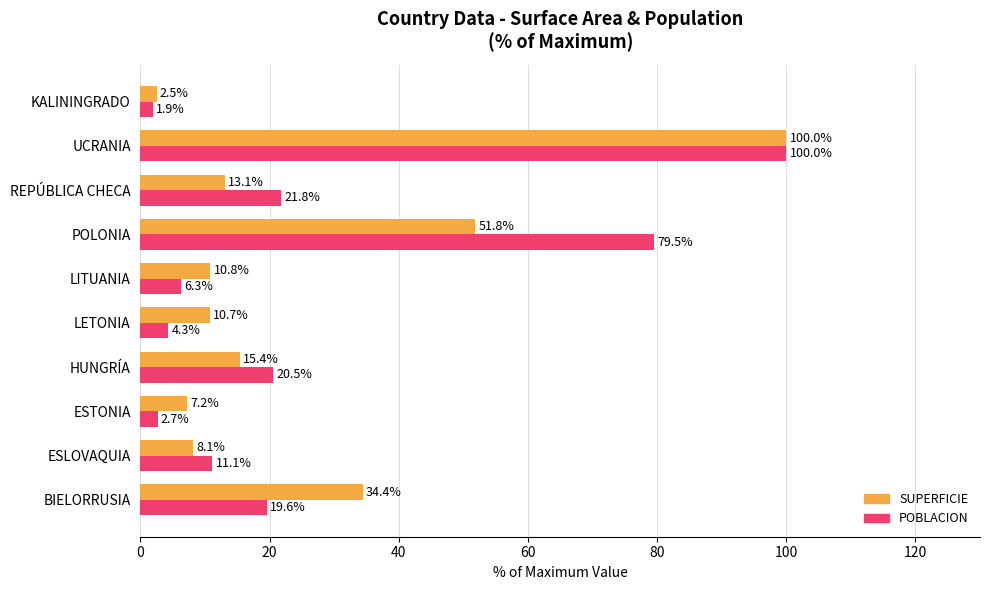

True or false: POBLACION has a value of 21.8 at REPÚBLICA CHECA.

True